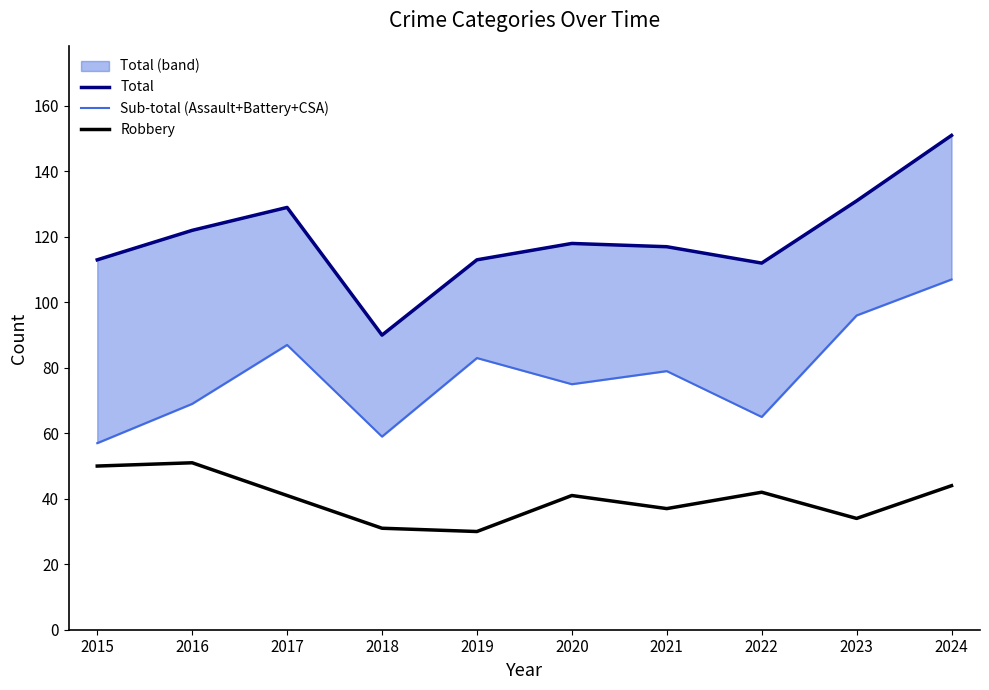

The Sub-total (Assault+Battery+CSA) series shows 75 at 2020. True or false?

True